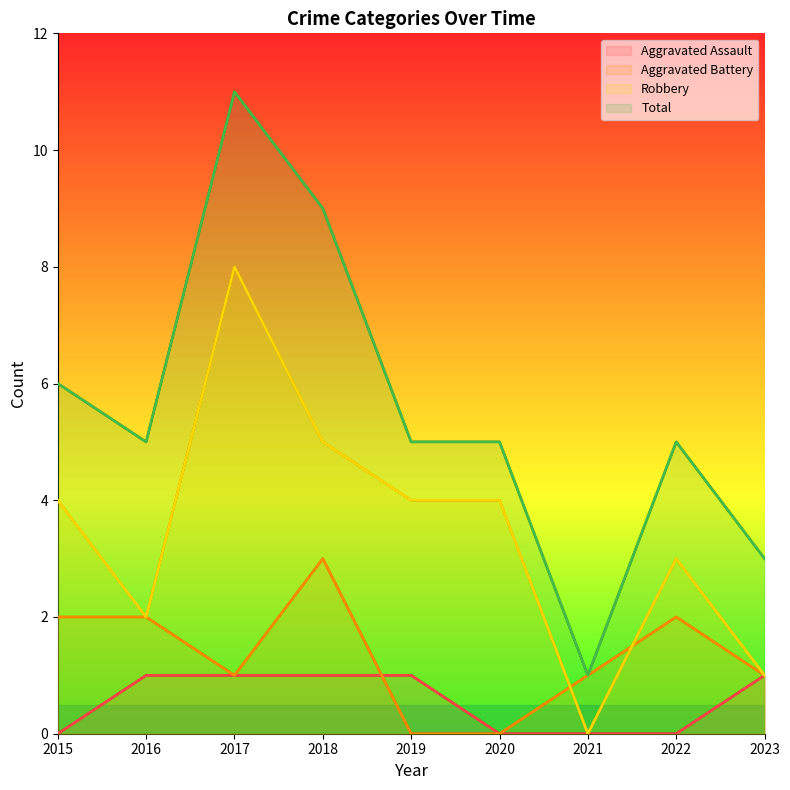

What are all the series names shown in the legend?

Aggravated Assault, Aggravated Battery, Robbery, Total